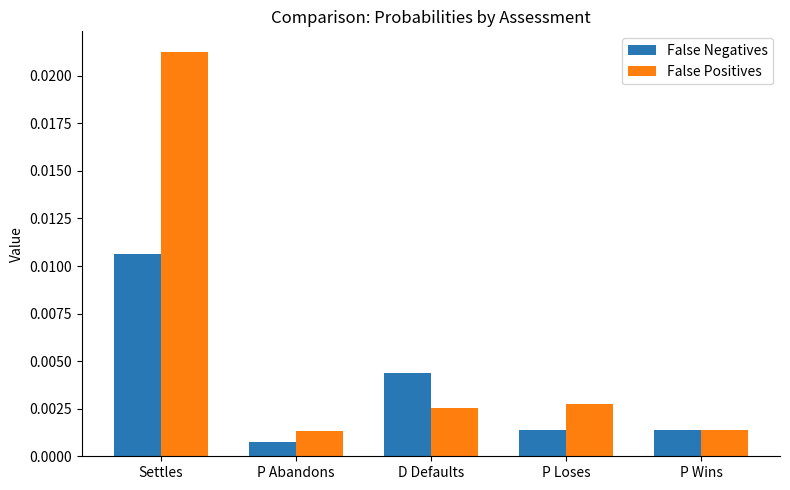

List the series in order of their overall mean, highest first.

False Positives, False Negatives